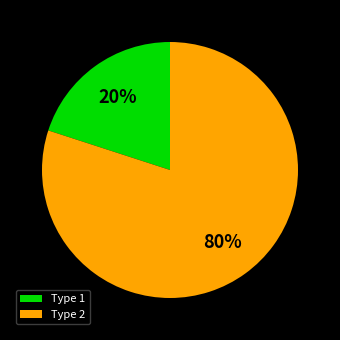

To the nearest percent, what percentage of the pie is Type 1?

20%